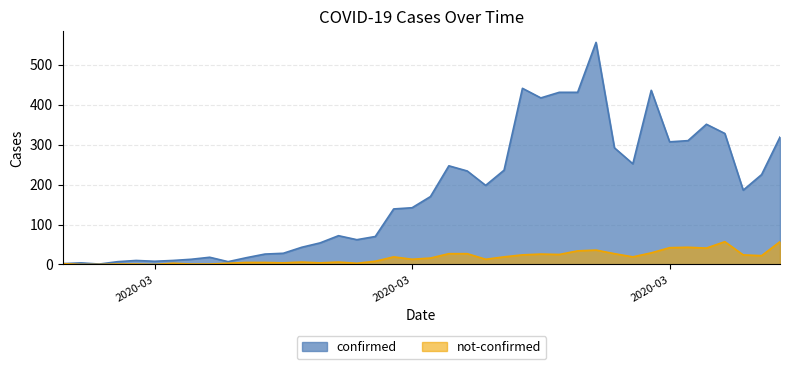

At which category does the chart reach its minimum across all series?

2020-02-28